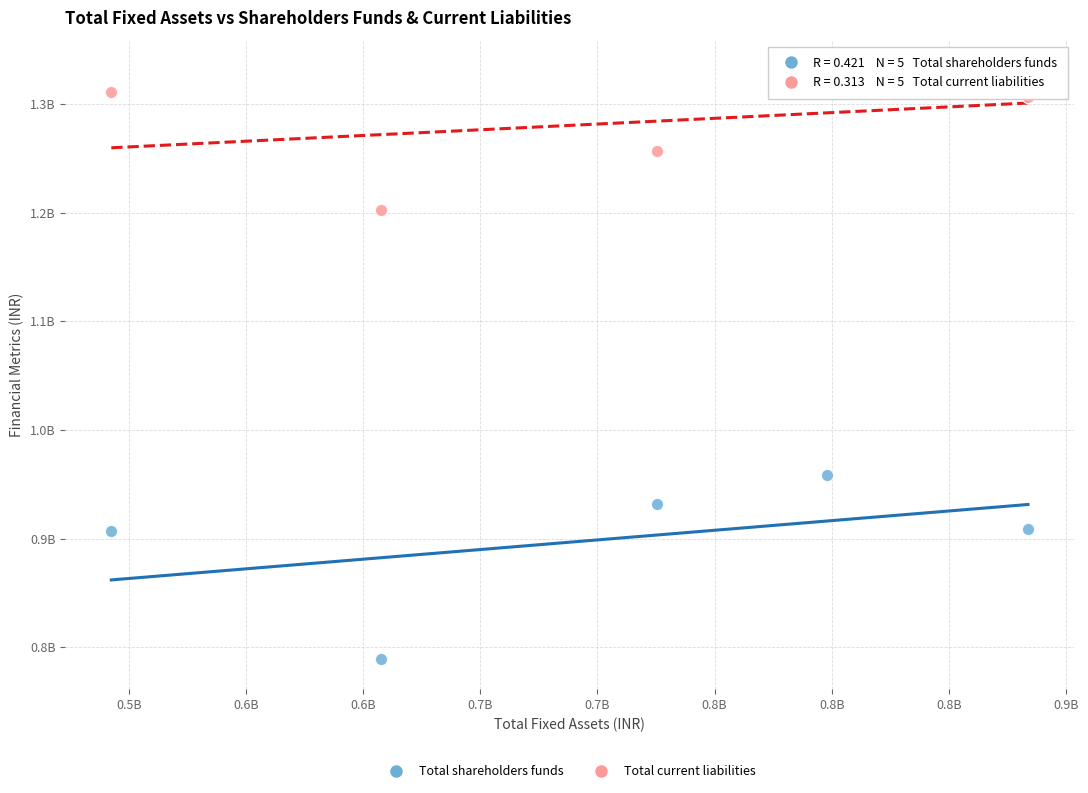

What are all the series names shown in the legend?

Total shareholders funds, Total current liabilities